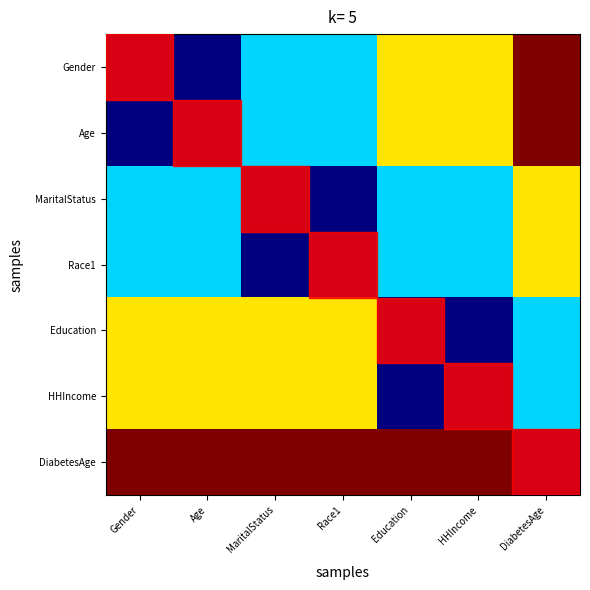

At which category is the sum across all series the highest?

DiabetesAge